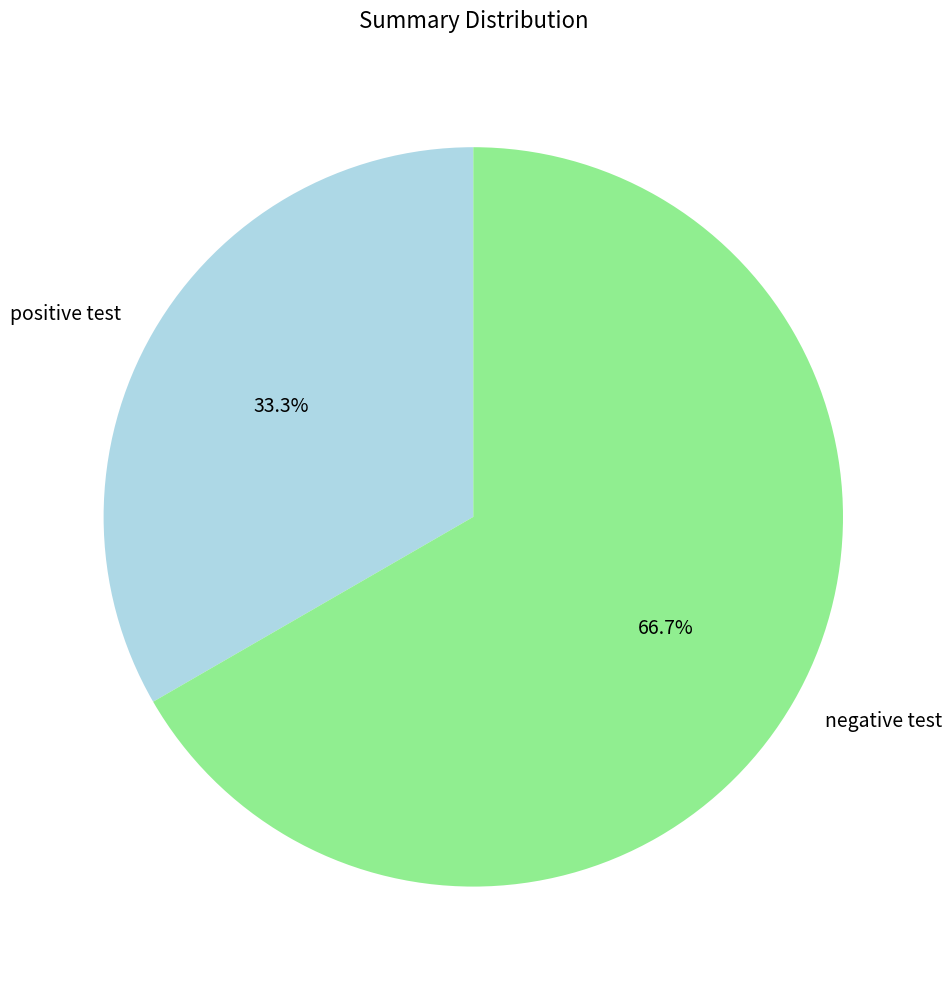

How many segments does this pie chart have?

2